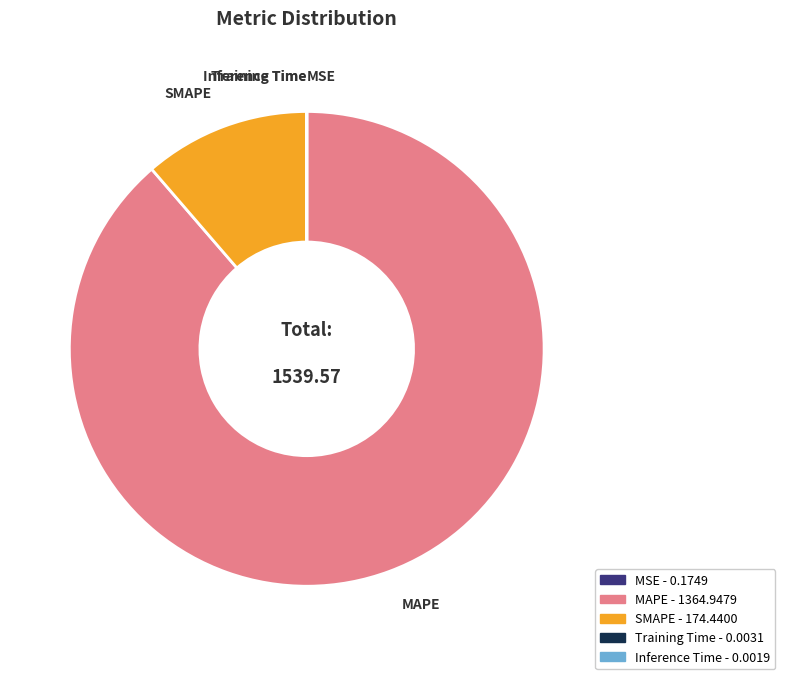

Is there any slice that represents more than half of the pie?

Yes